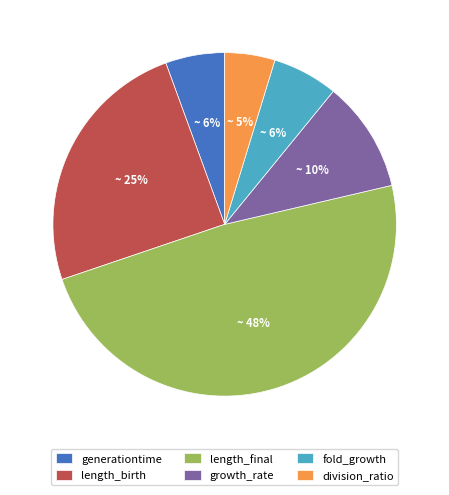

Is it true that fold_growth is 1% of the pie?

False